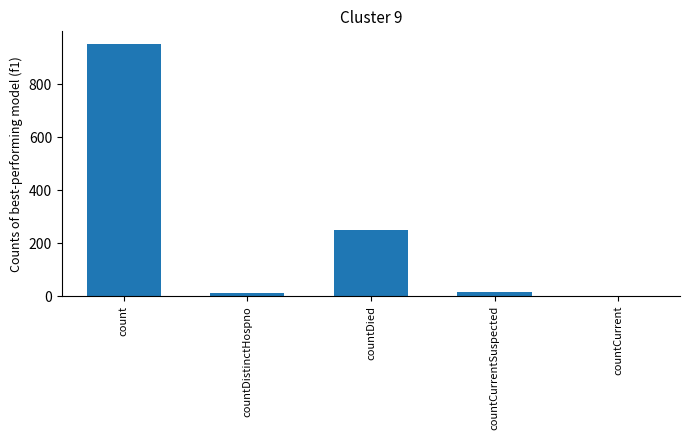

What is the sum of all values?

1227